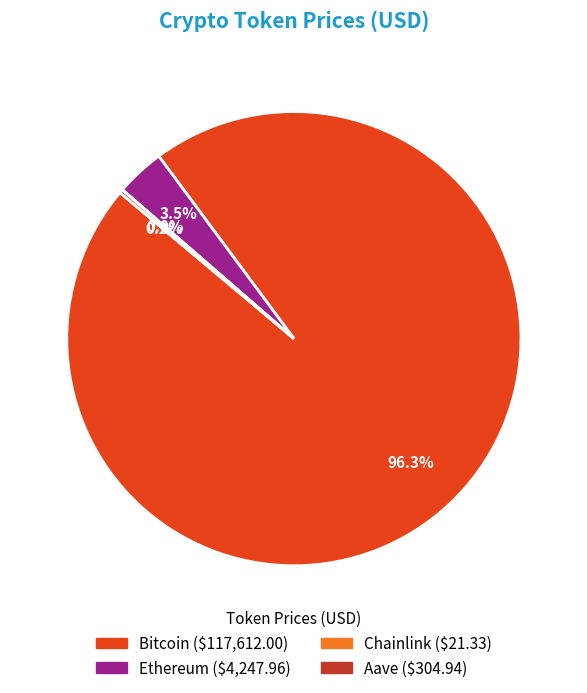

Is there a majority slice in this chart?

Yes